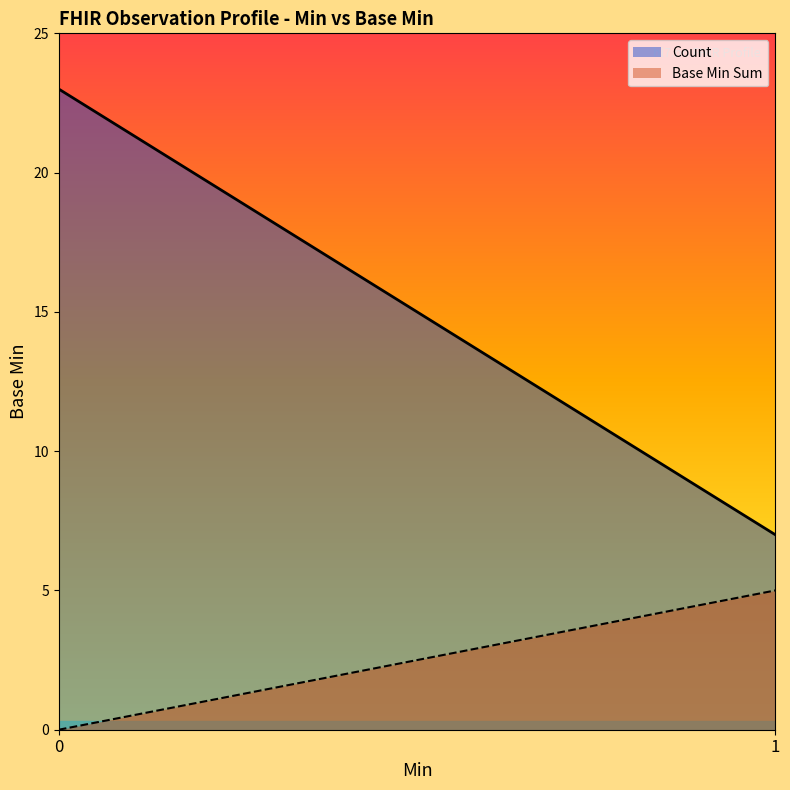

Which series has the widest spread of values?

Count